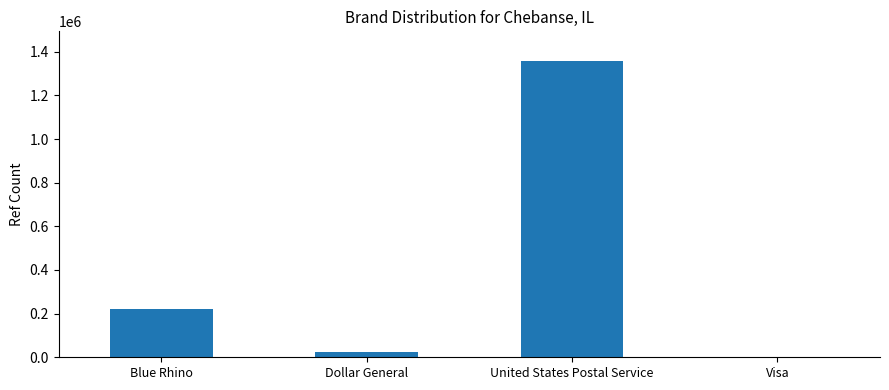

What is the sum of all values?

1601669